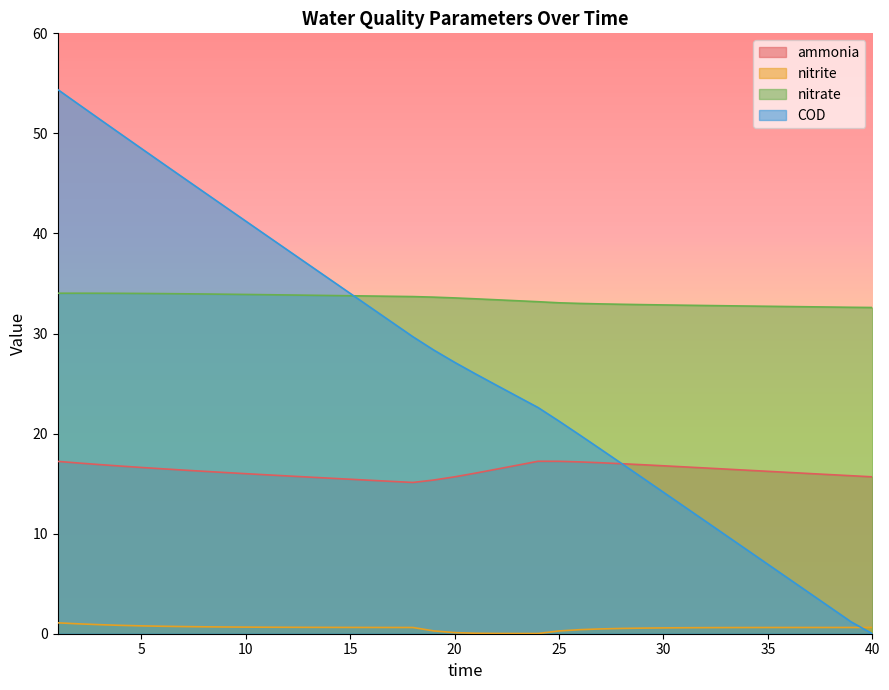

Between 29 and 38, which is larger?

29